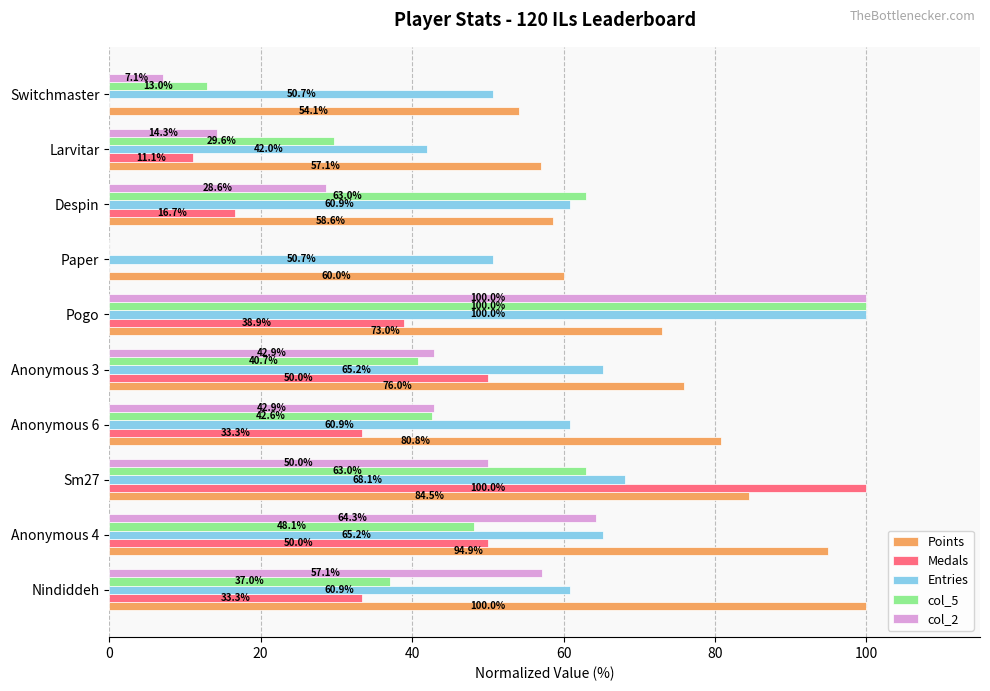

The value of Medals at Anonymous 4 is 50.0. True or false?

True